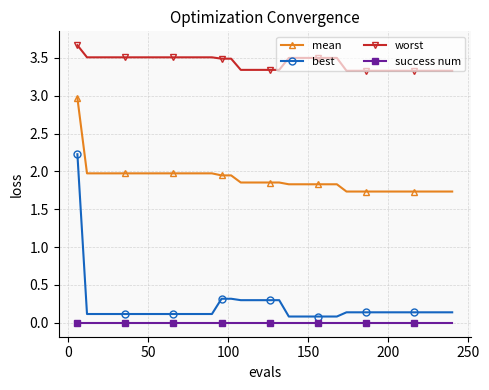

List the series in order of their peak value, highest first.

worst, mean, best, success num